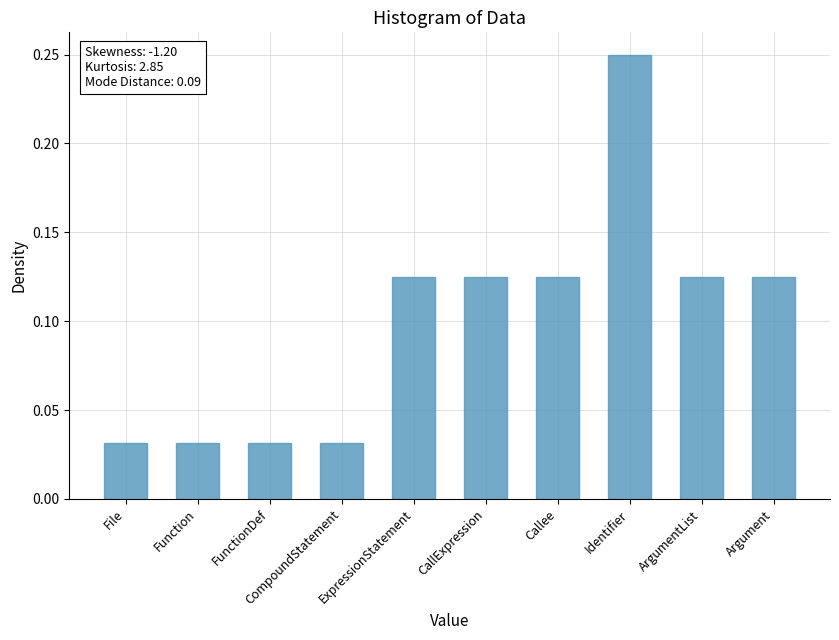

What is the sum of all values?

1.0